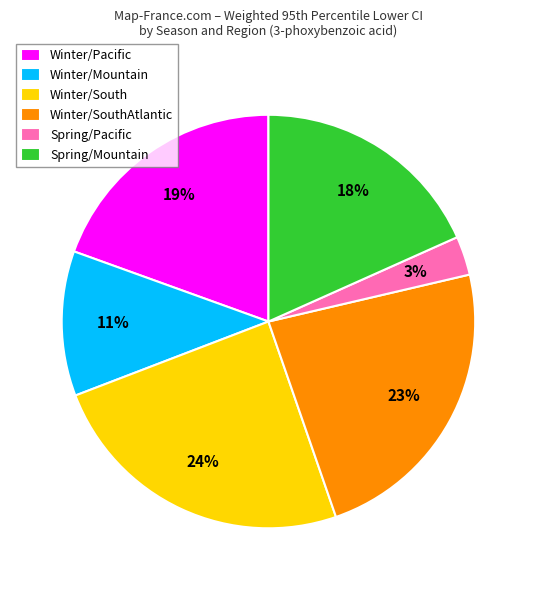

Rank the categories by value from highest to lowest.

Winter/South, Winter/SouthAtlantic, Winter/Pacific, Spring/Mountain, Winter/Mountain, Spring/Pacific